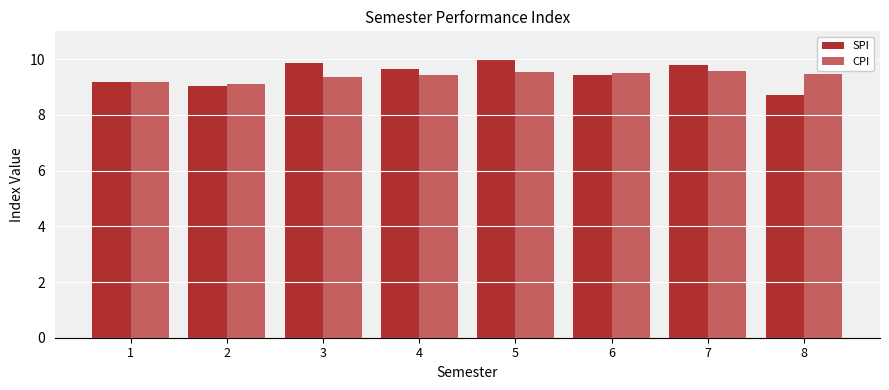

What is the sum of the SPI values at 7 and 8?

18.5